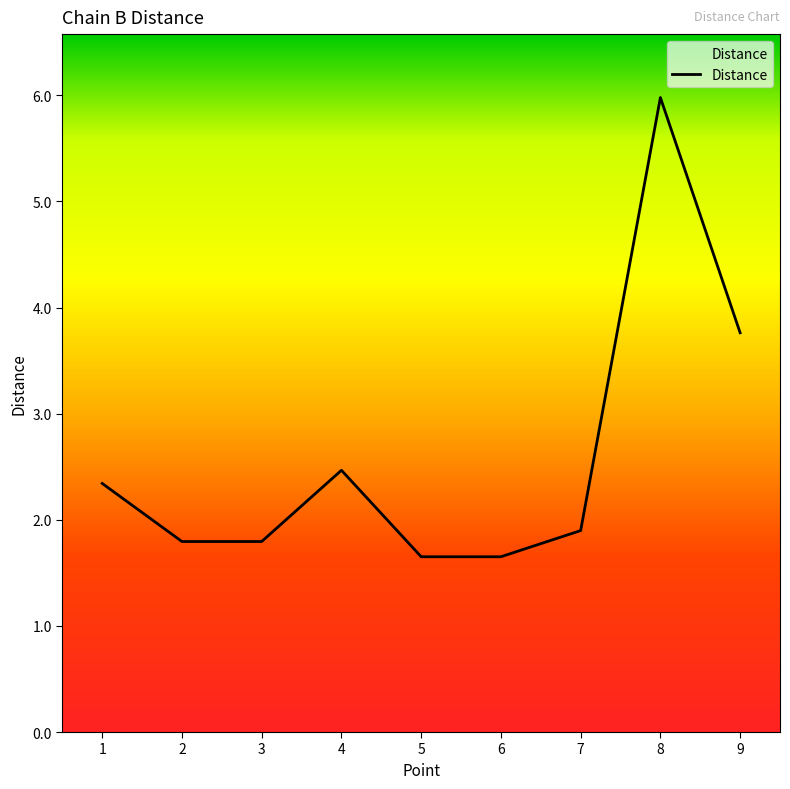

What is the minimum value shown in the chart?

1.7